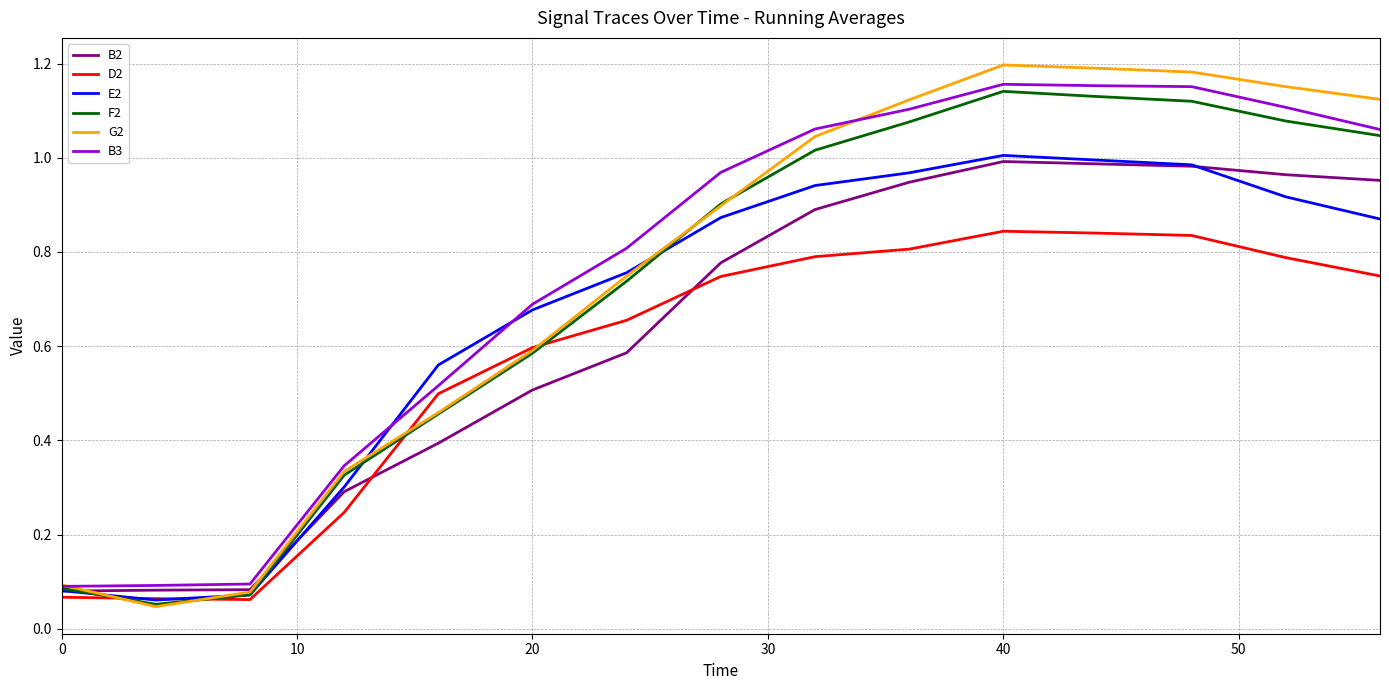

How many intersections are there between F2 and D2?

4